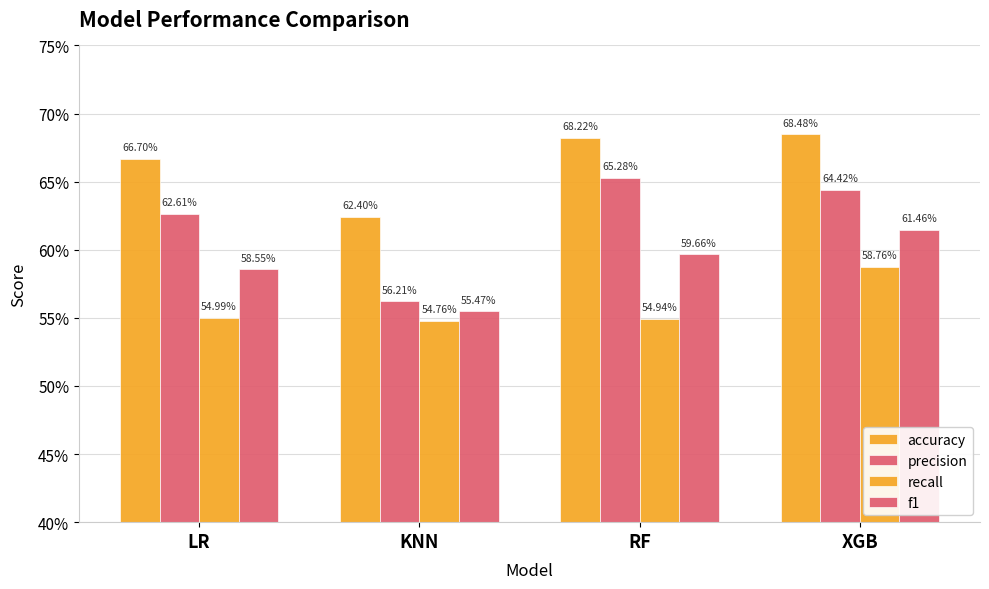

At which label is precision closest to 0?

KNN